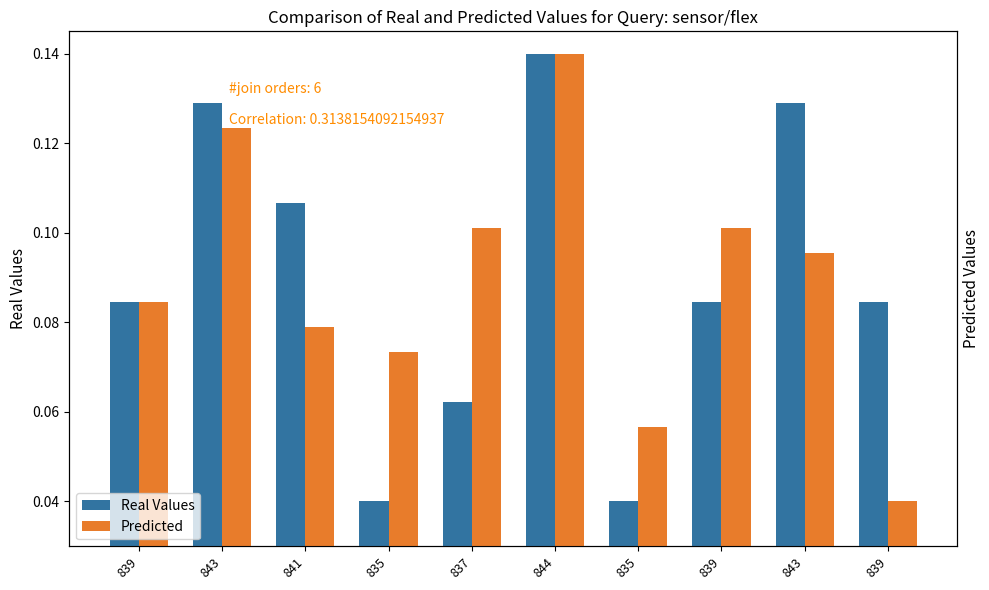

How many distinct data groups are displayed?

2